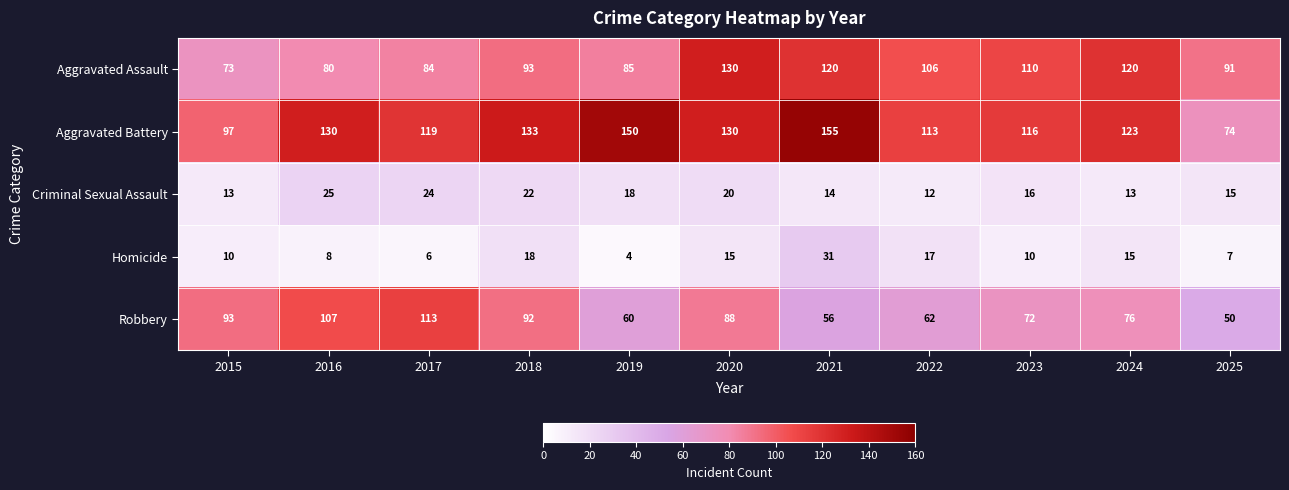

At 2015, list the series in order from largest to smallest.

Aggravated Battery, Robbery, Aggravated Assault, Criminal Sexual Assault, Homicide